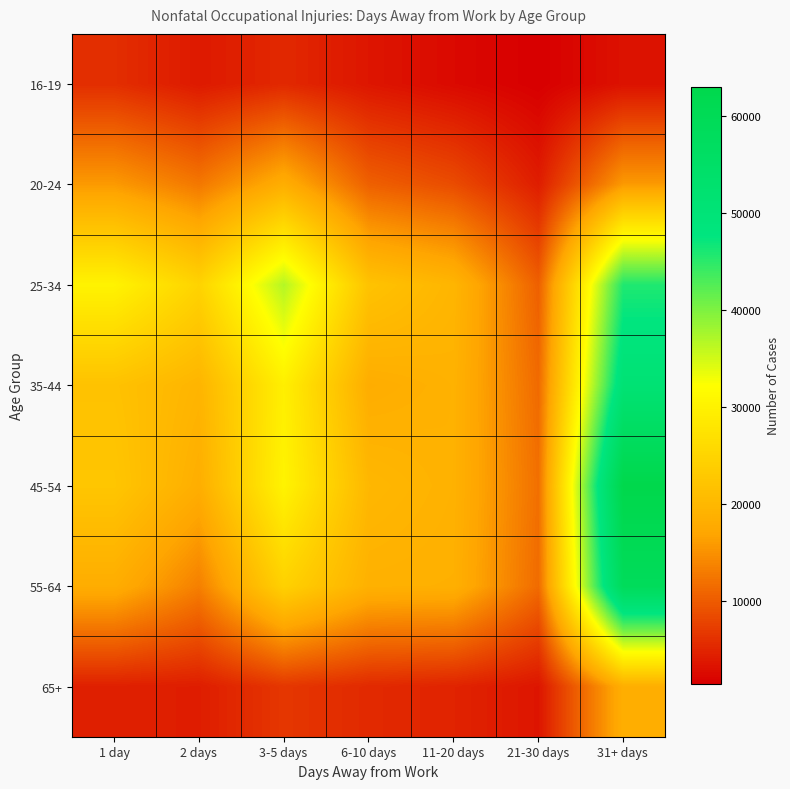

At which category does the chart reach its minimum across all series?

21-30 days